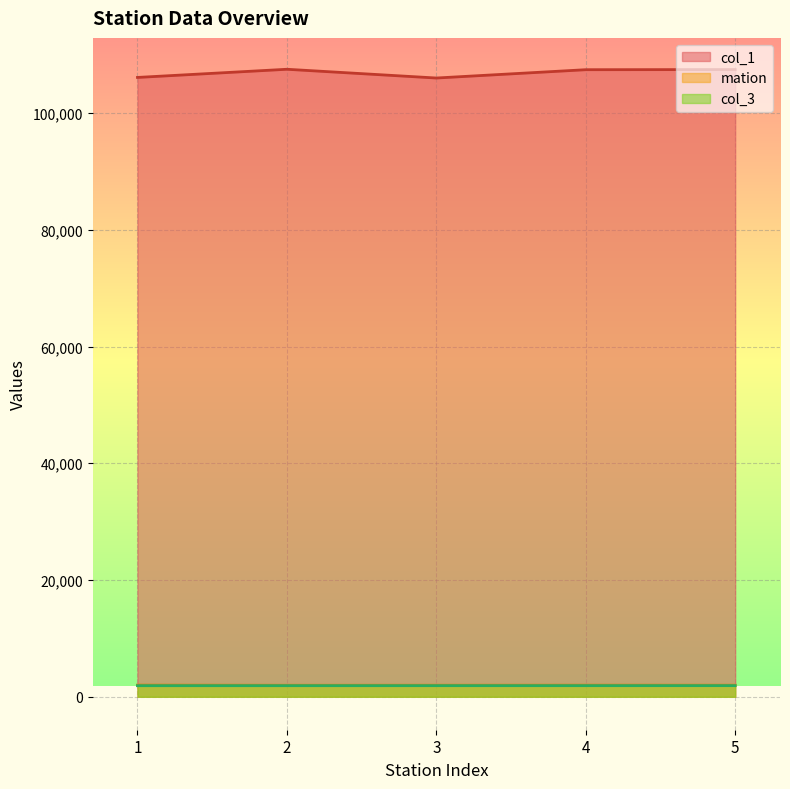

Reading left to right, transcribe all the data shown in this chart.

col_1: 106100	107500	106000	107425	107450
col_3: 1898	1900	1902	1903	1907
mation: 2003	1976	1982	1991	1987